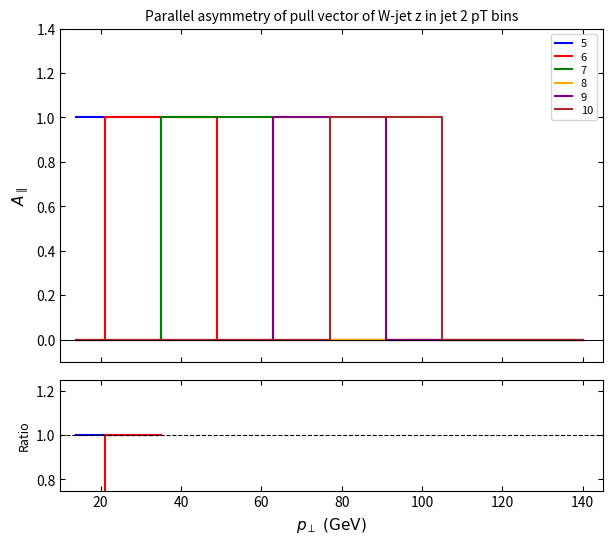

Count the 10 values in the range 0 to 1.

10